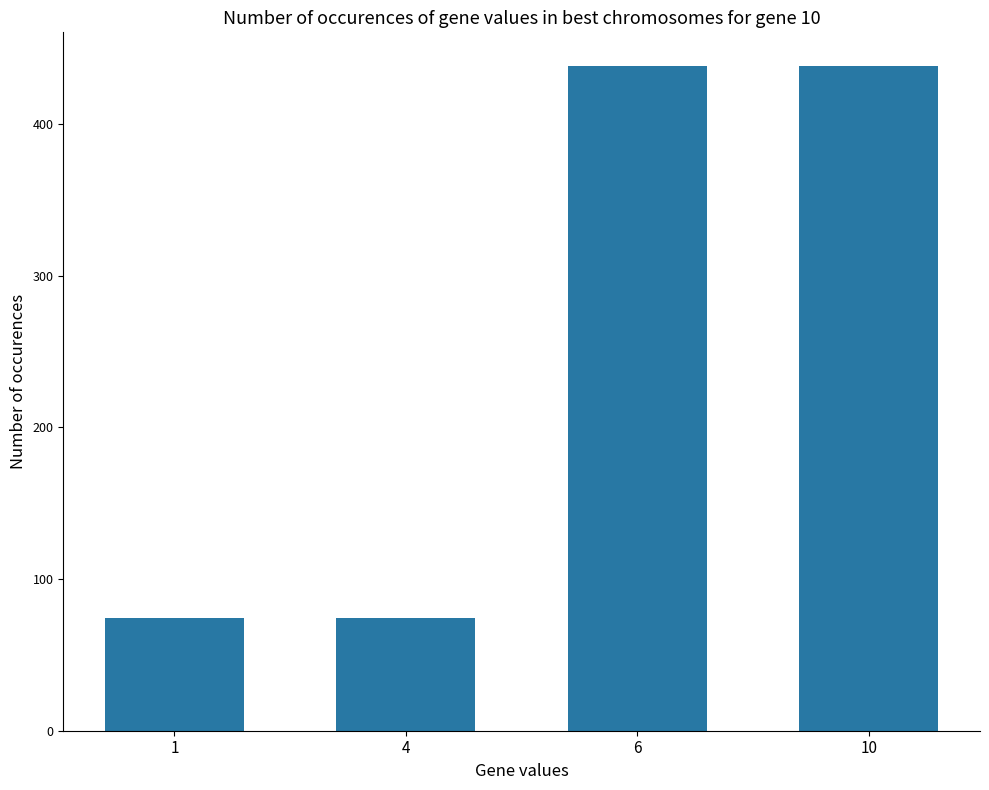

What is the greatest value displayed?

438.6